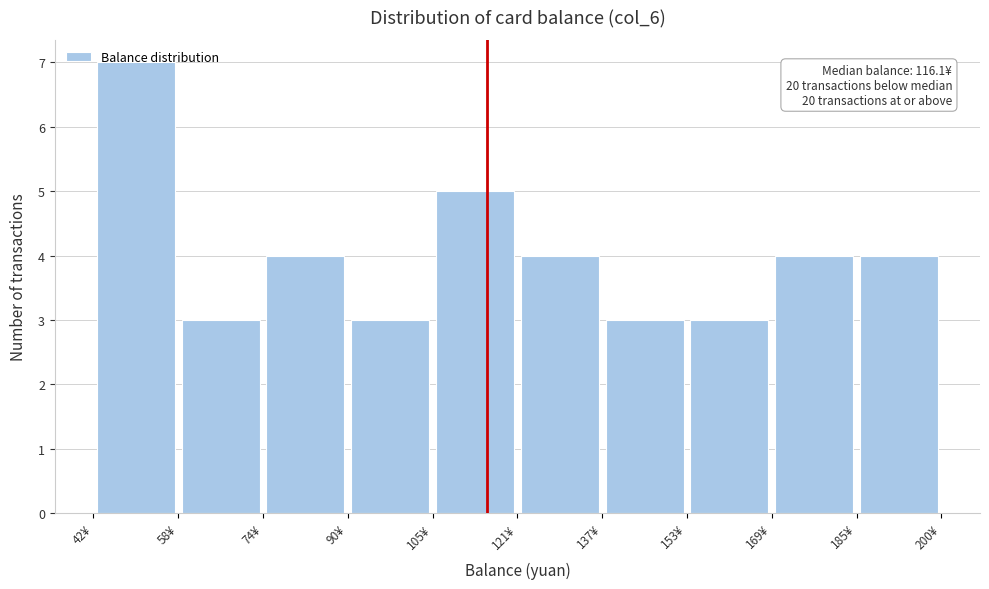

Which range on the x-axis has the tallest bar?

42 to 58